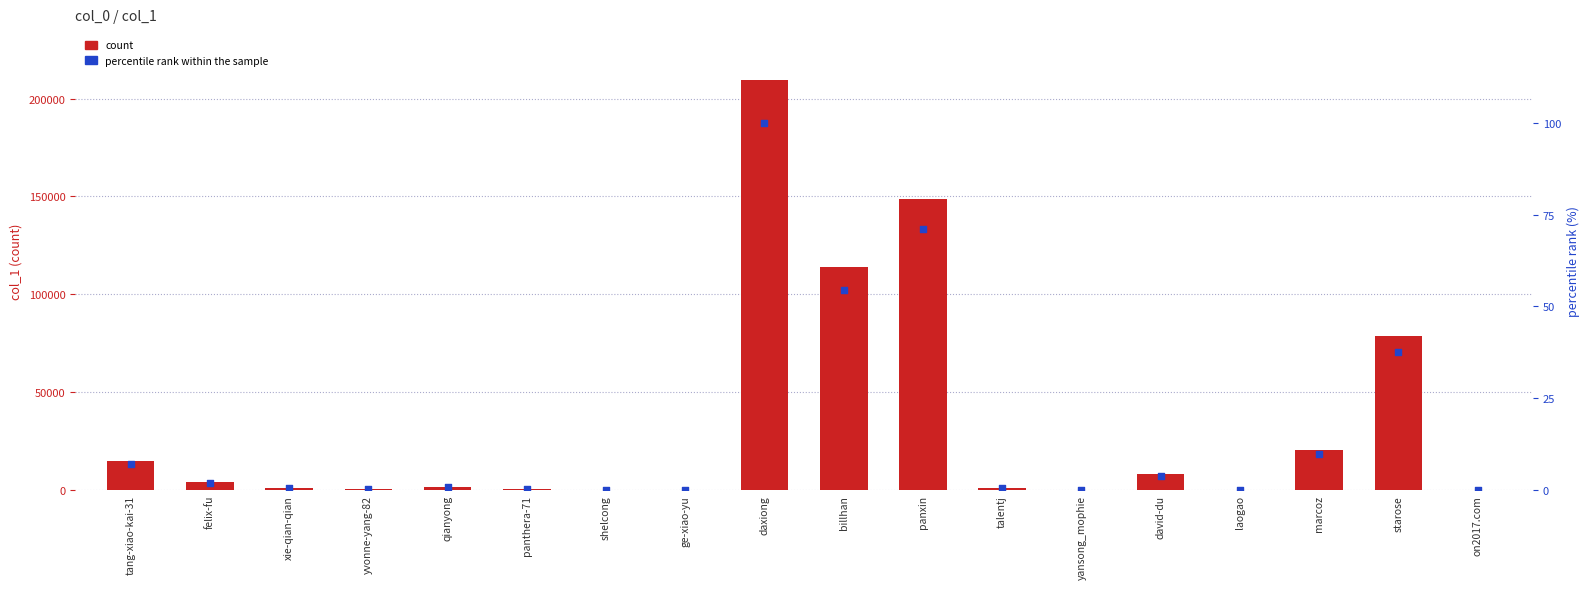

What is the total value across all series at felix-fu?

4172.0